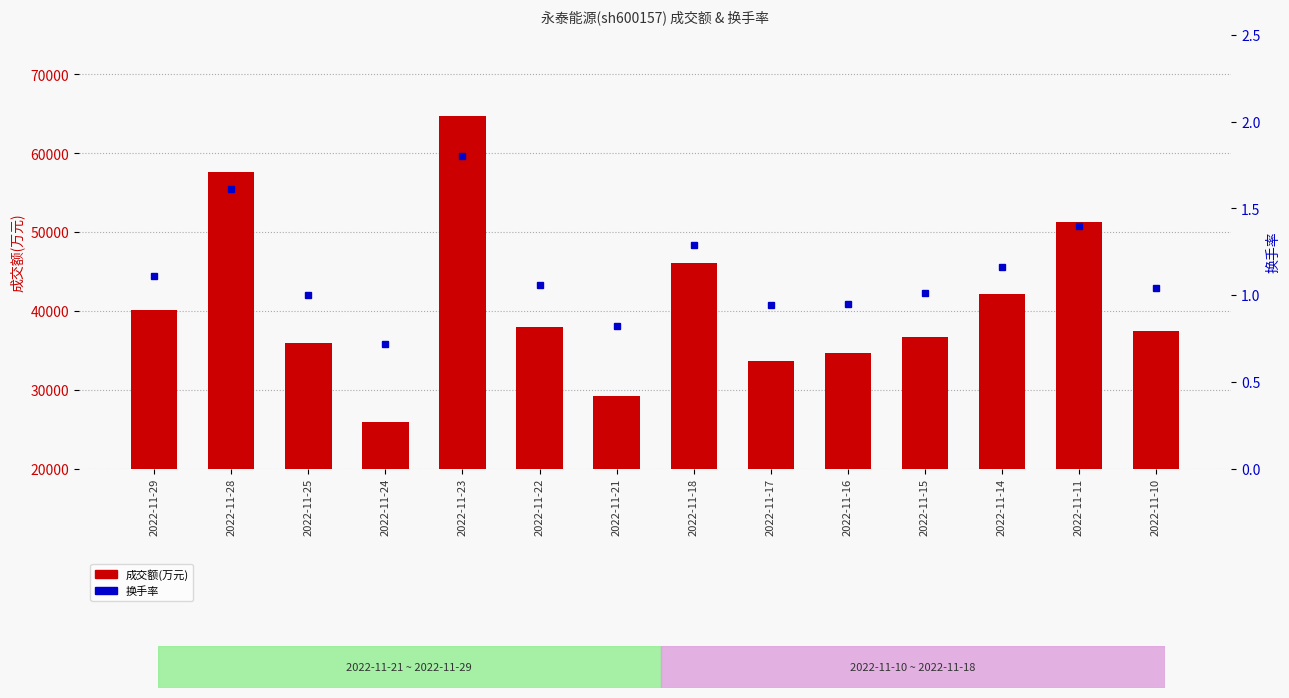

What is the difference between the maximum and second lowest values in the 换手率 series?

1.0